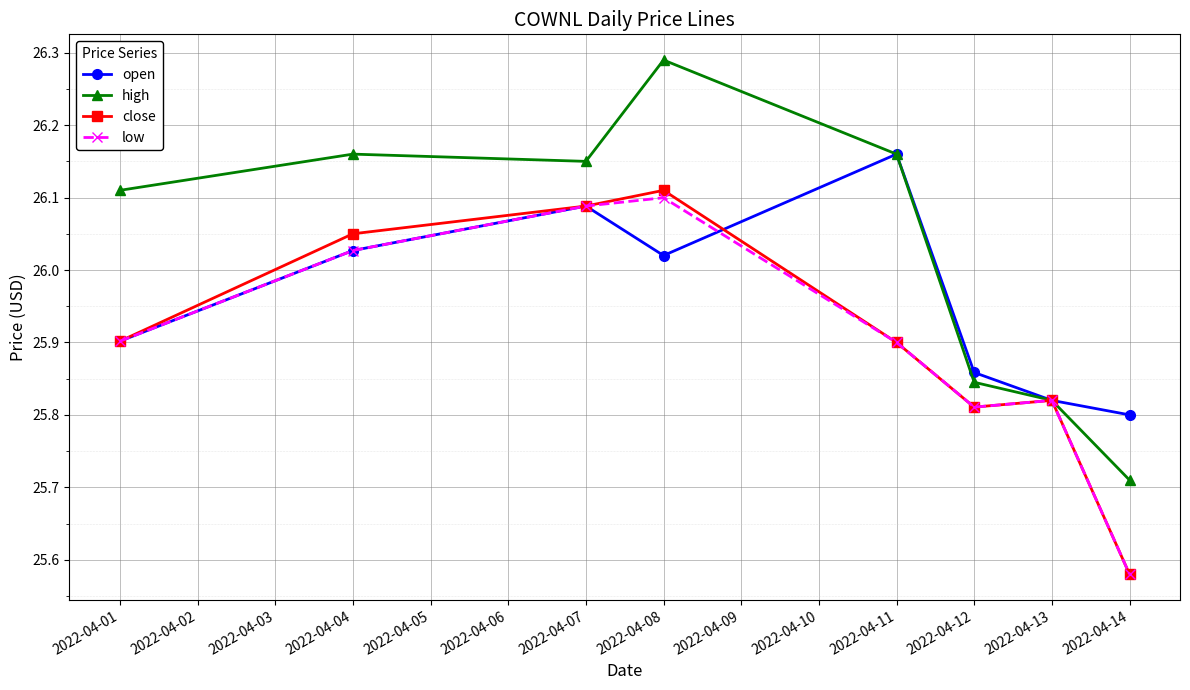

Which category has the lowest value in the high series?

2022-04-14